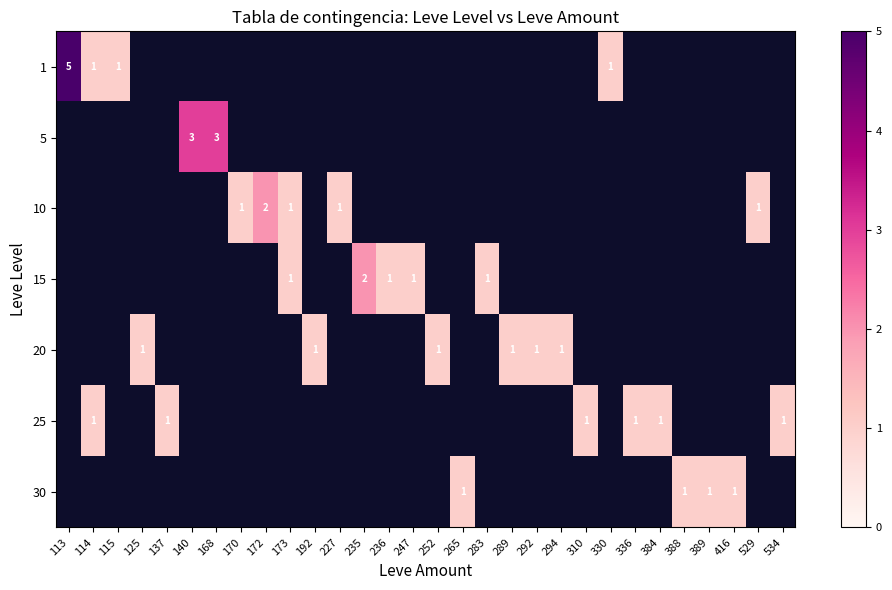

How many distinct data groups are displayed?

7